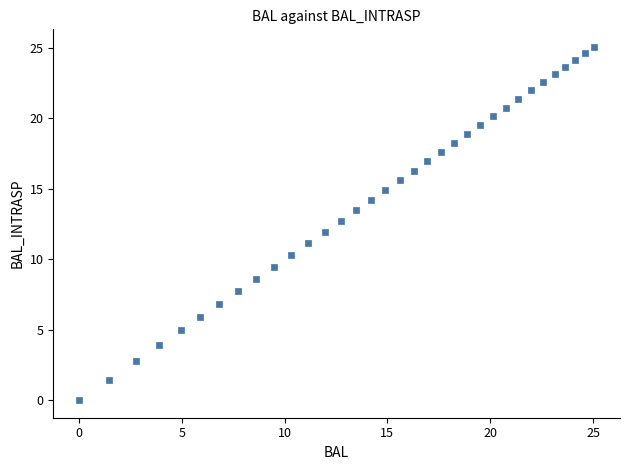

What is the range of X values (max minus min)?

25.1